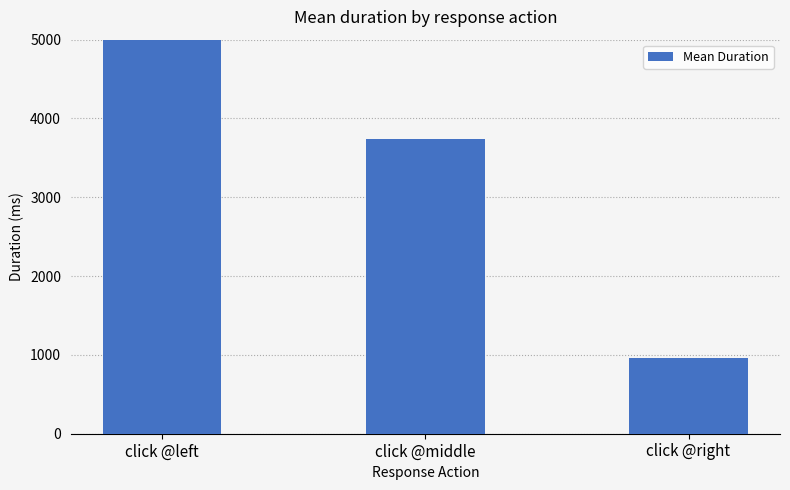

What is the label of the 2nd bar from the left?

click @middle